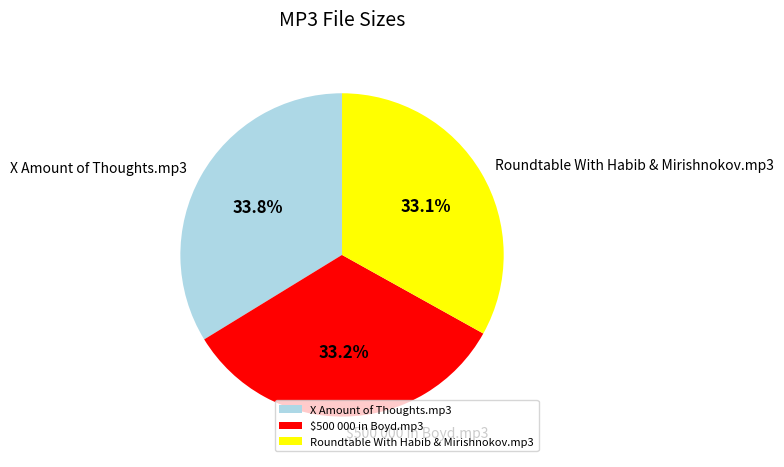

Is $500 000 in Boyd.mp3 the majority of the pie?

No